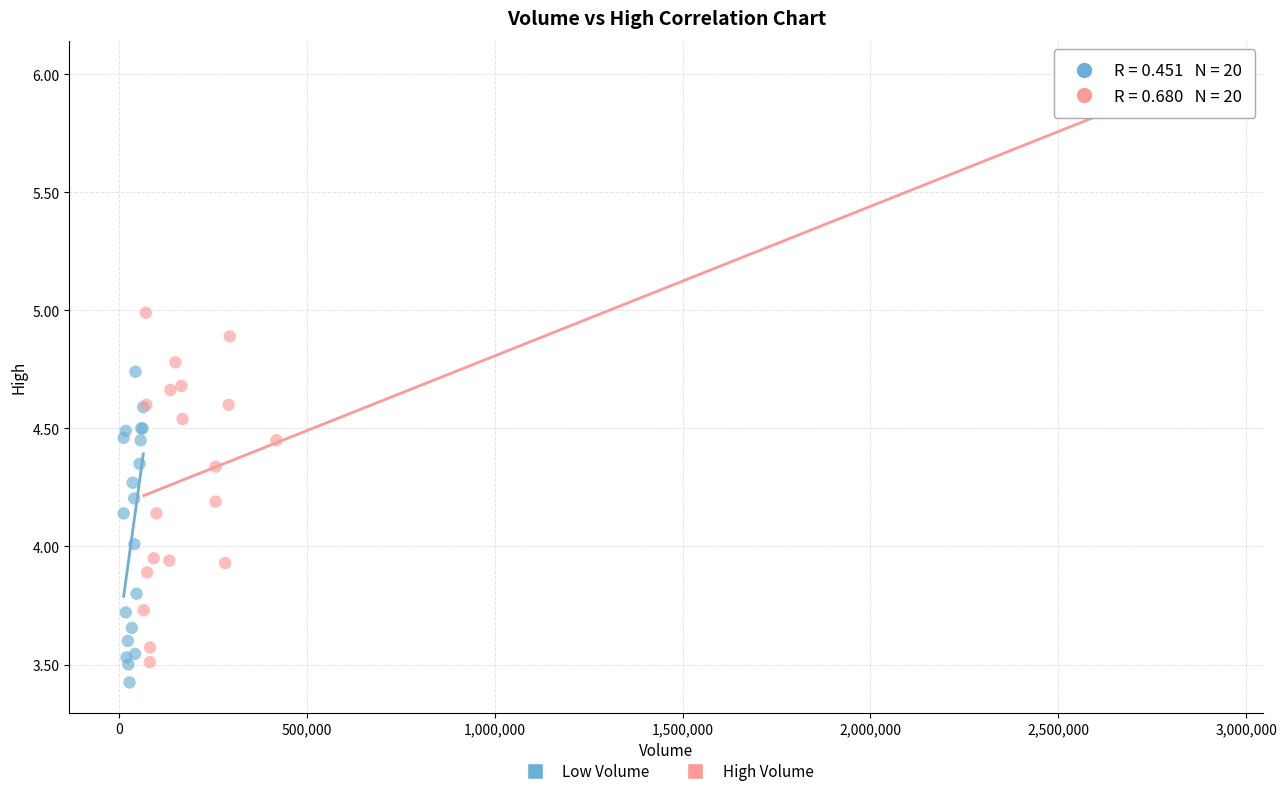

Which series reaches the minimum Y coordinate?

Low Volume